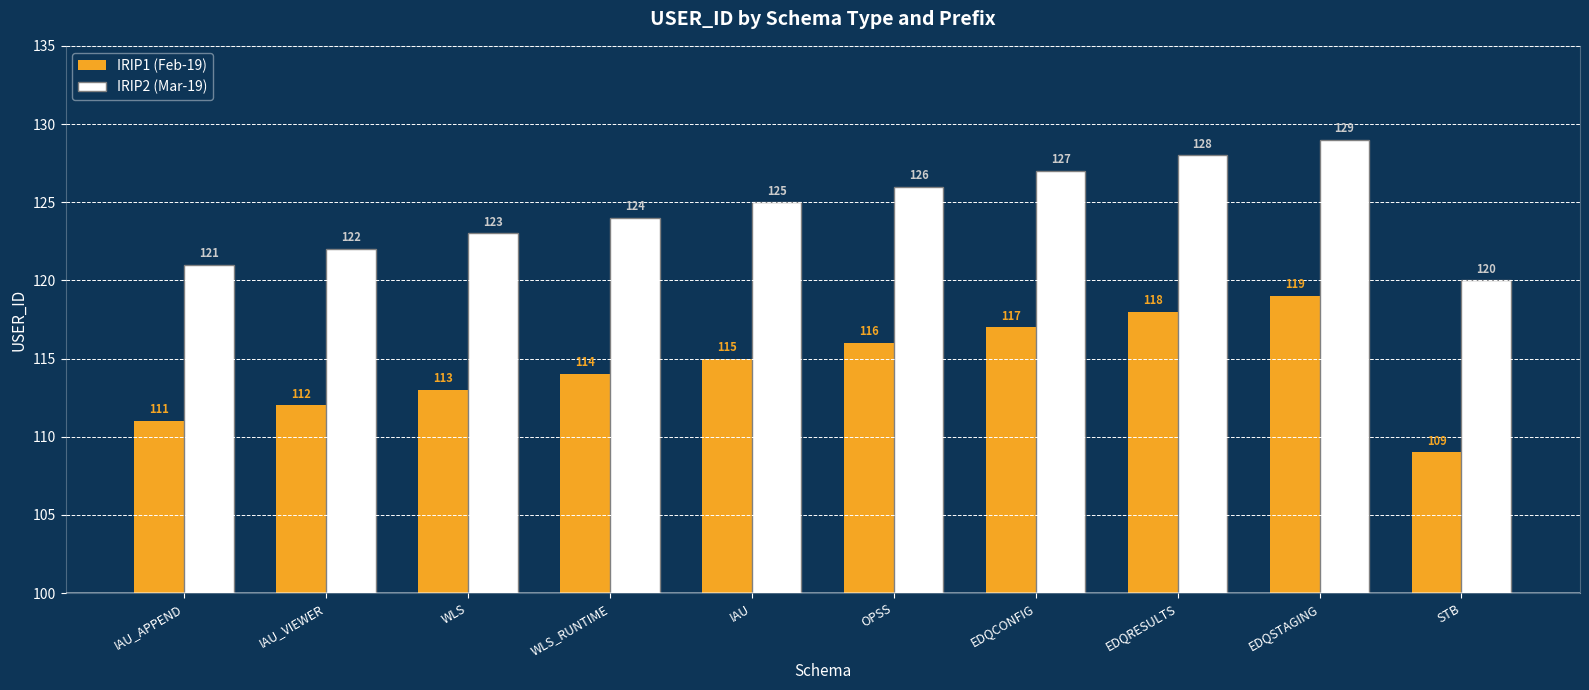

Rank the series by their maximum value, from highest to lowest.

IRIP2 (Mar-19), IRIP1 (Feb-19)